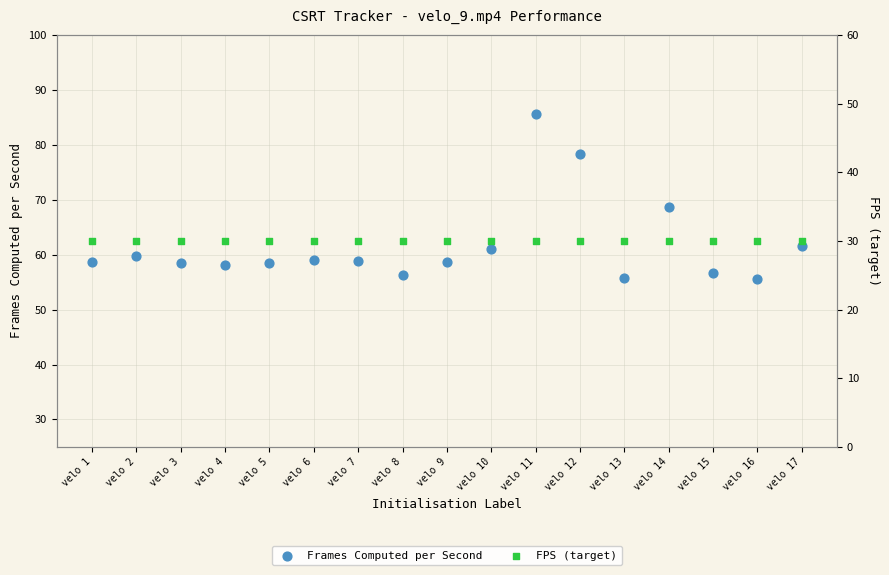

At which category is the sum across all series the highest?

velo 11